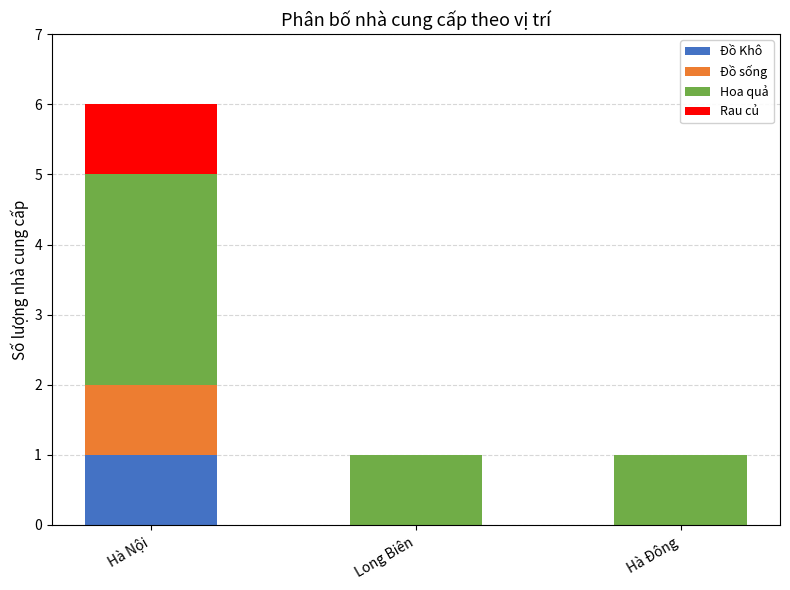

Count the number of data series in this chart.

4